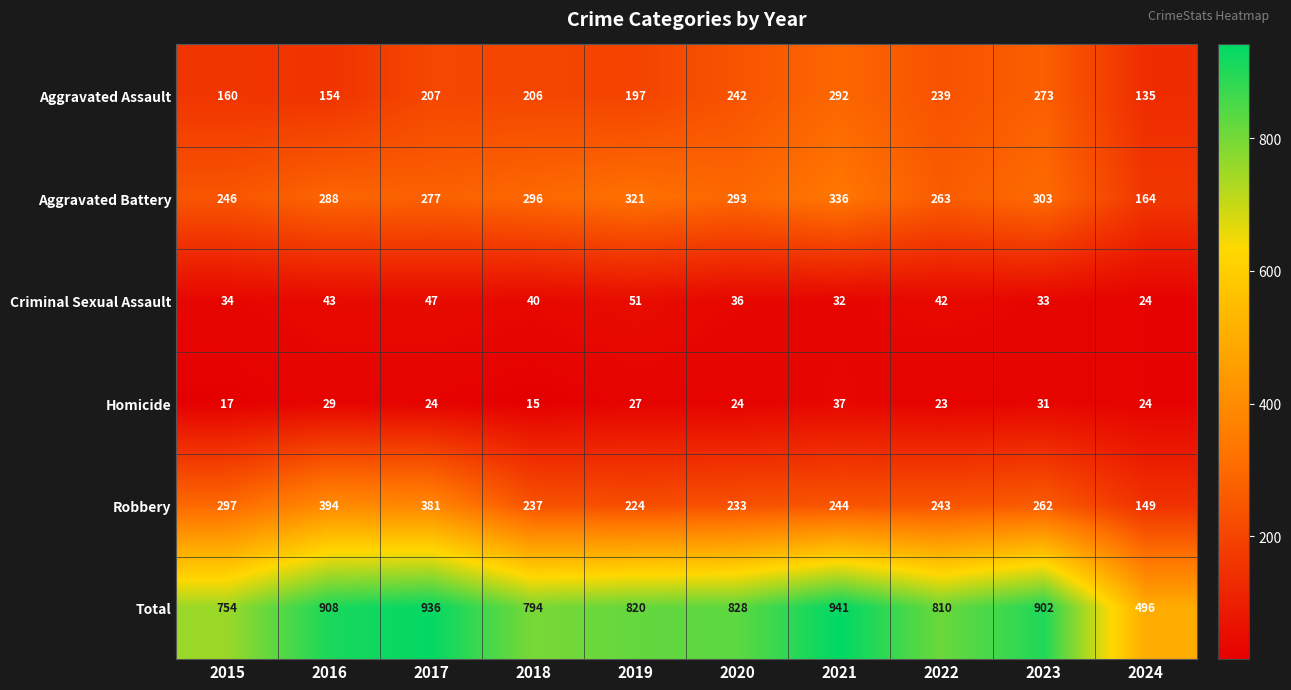

What is the greatest value displayed?

941